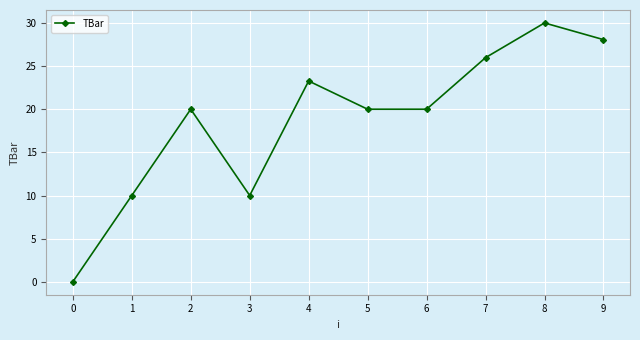

Is it true that the value at 2 is 3.8?

False